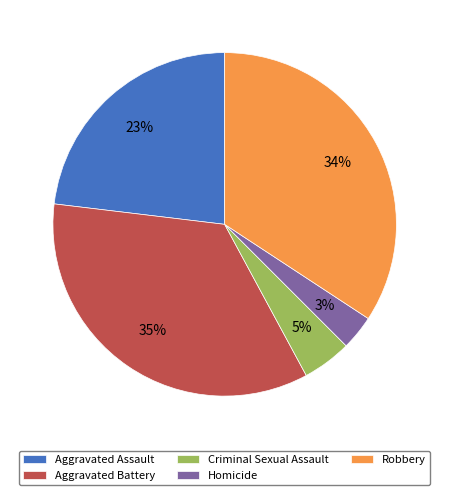

What percentage is the Aggravated Assault slice, to the nearest percent?

23%